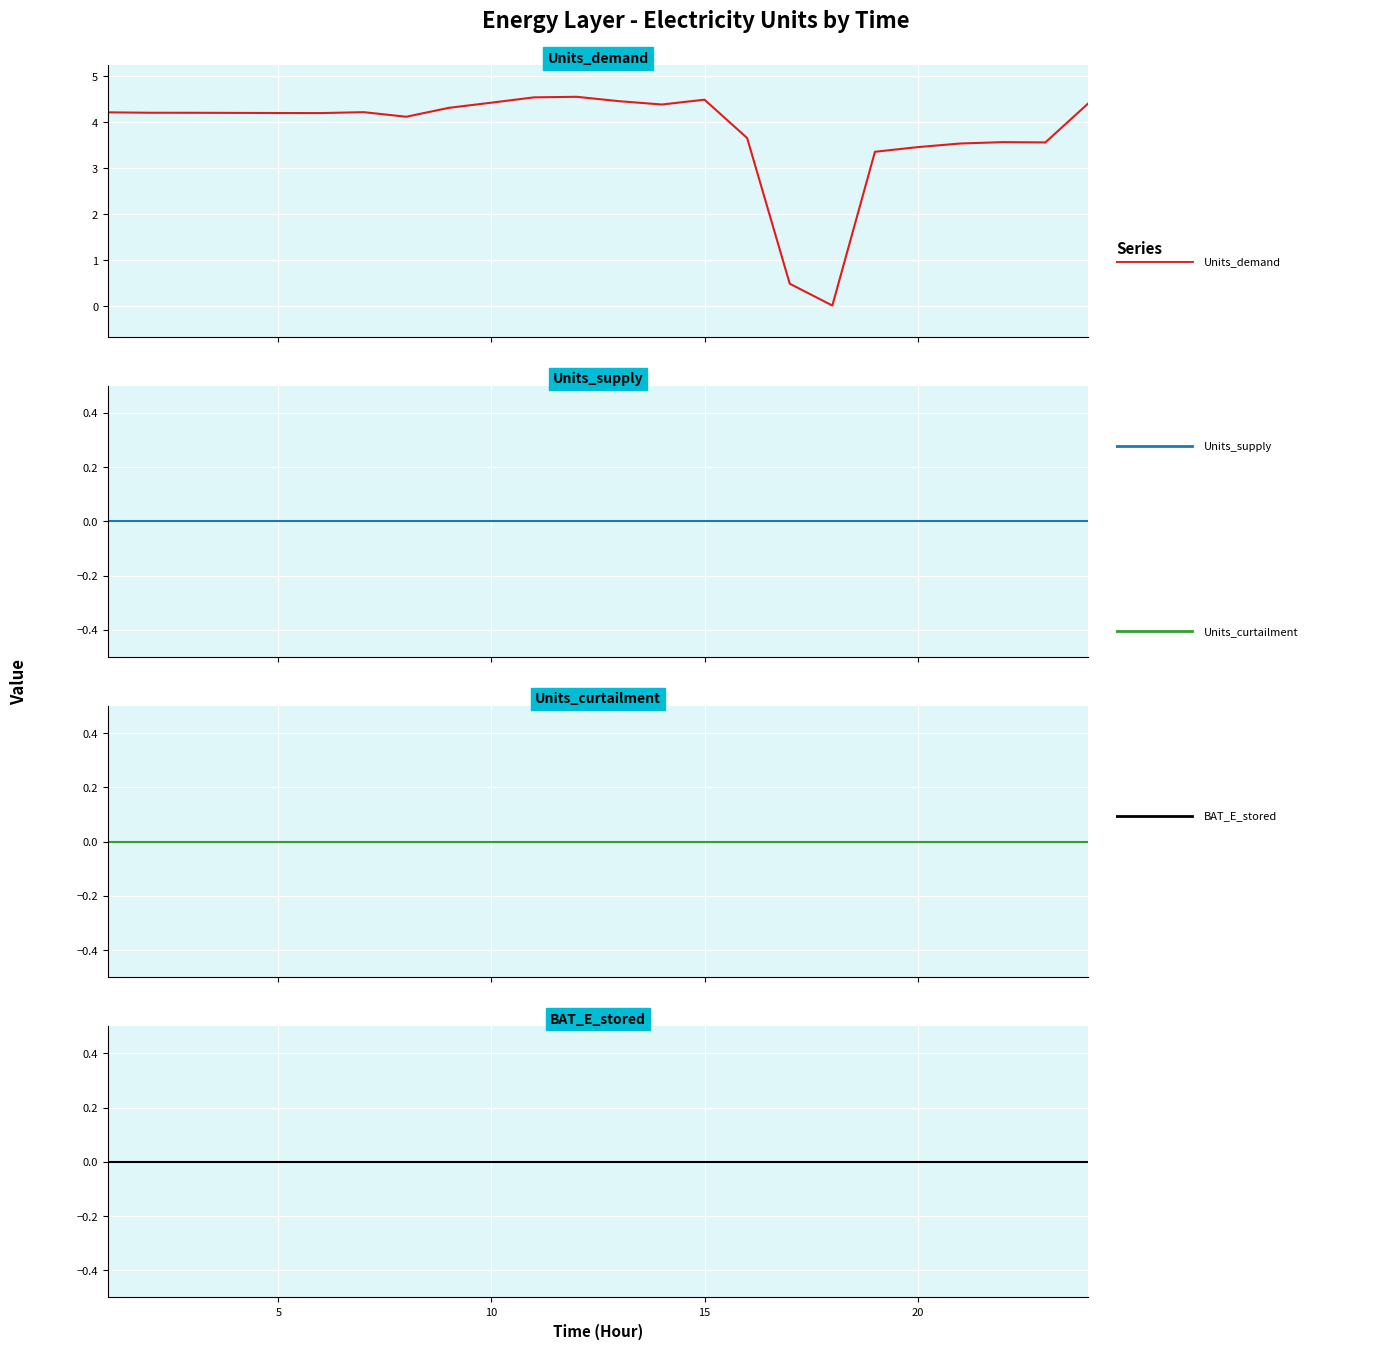

At how many categories does at least one series exceed 1?

22